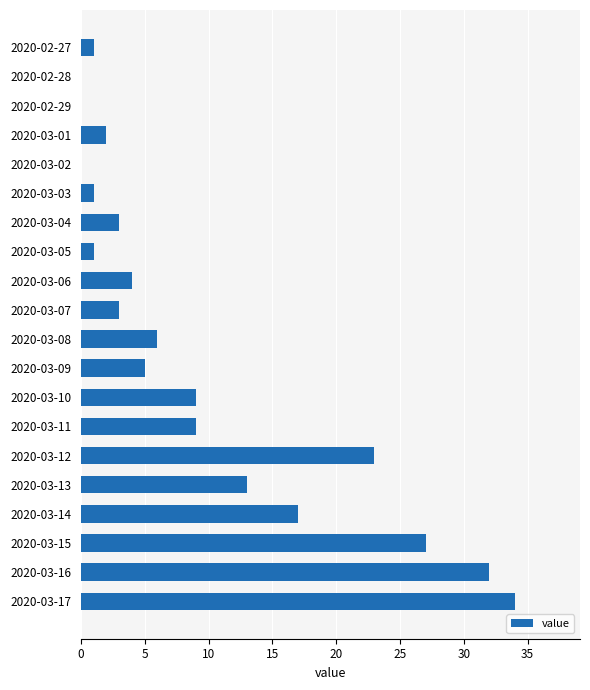

Where is the data nearest to the value 17?

2020-03-14